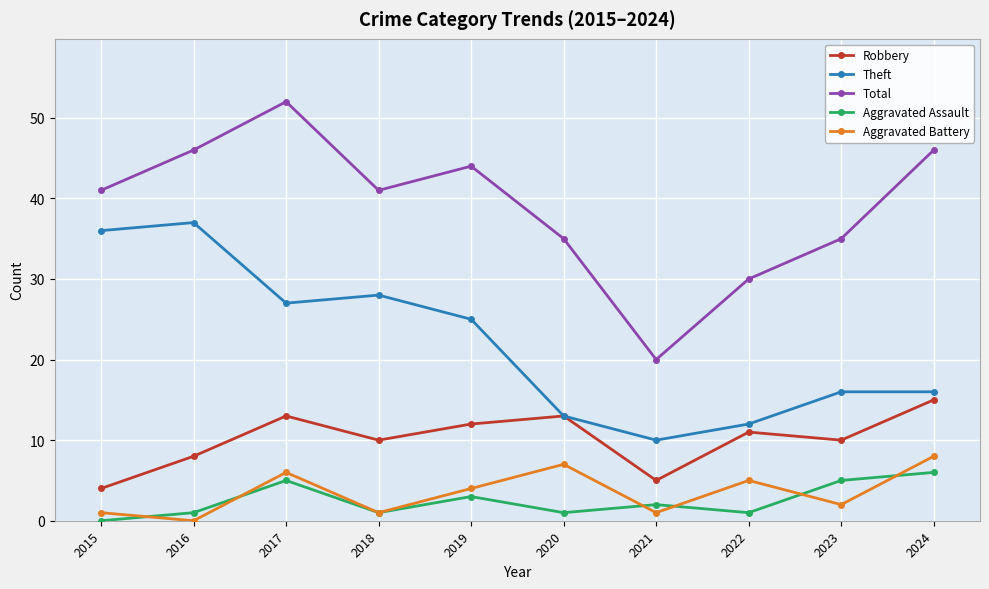

Reading left to right, transcribe all the data shown in this chart.

Robbery: 4	8	13	10	12	13	5	11	10	15
Theft: 36	37	27	28	25	13	10	12	16	16
Total: 41	46	52	41	44	35	20	30	35	46
Aggravated Assault: 0	1	5	1	3	1	2	1	5	6
Aggravated Battery: 1	0	6	1	4	7	1	5	2	8